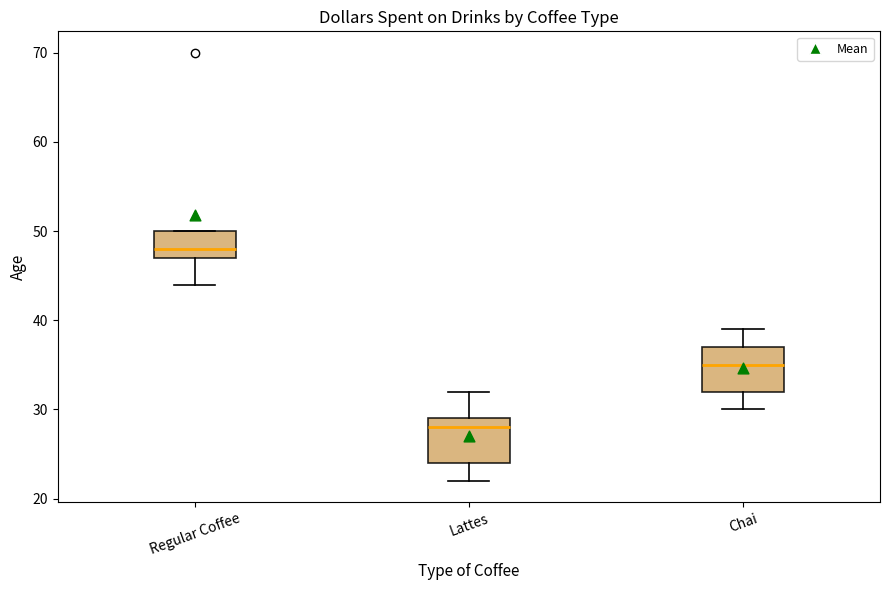

Reading left to right, read every box against the y-axis: the position of its median line, the range the box covers, and the ends of its whiskers. The values are not printed on the chart, so give them approximately, as read against the axis.

Regular Coffee: median 48, box 47 to 50, whiskers 44 to 50
Lattes: median 28, box 24 to 29, whiskers 22 to 32
Chai: median 35, box 32 to 37, whiskers 30 to 39